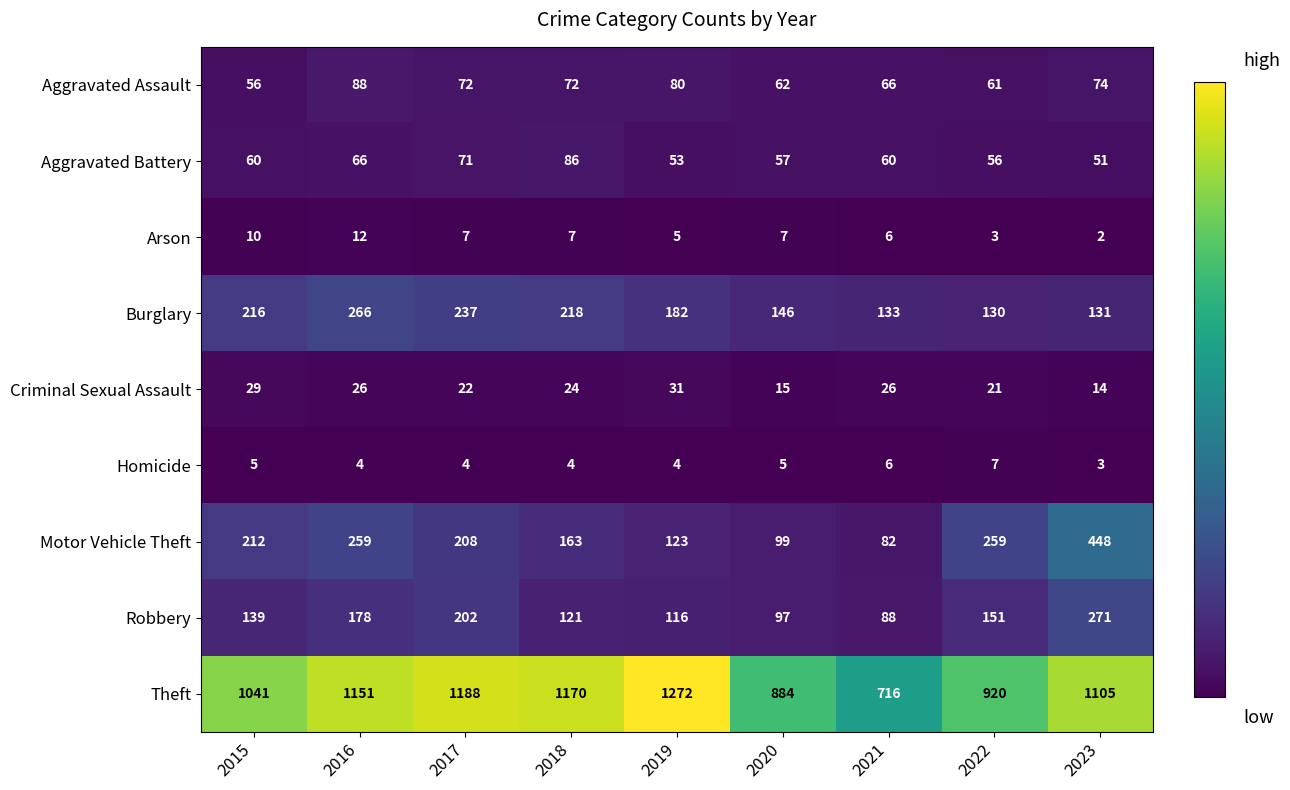

The value of Theft at 2017 is 1188. True or false?

True